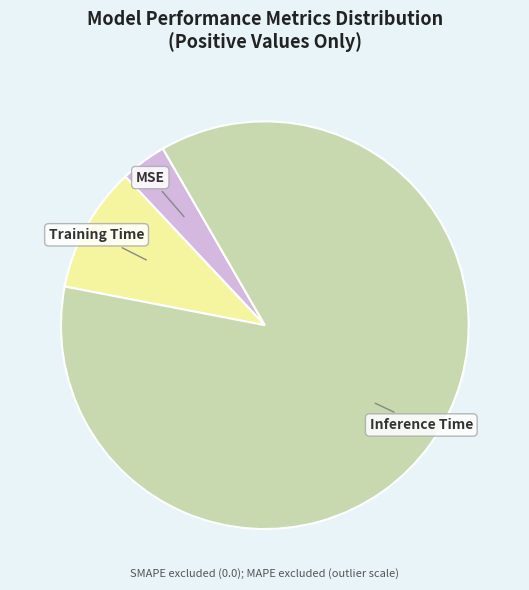

Which category has the smallest portion of the pie?

MSE